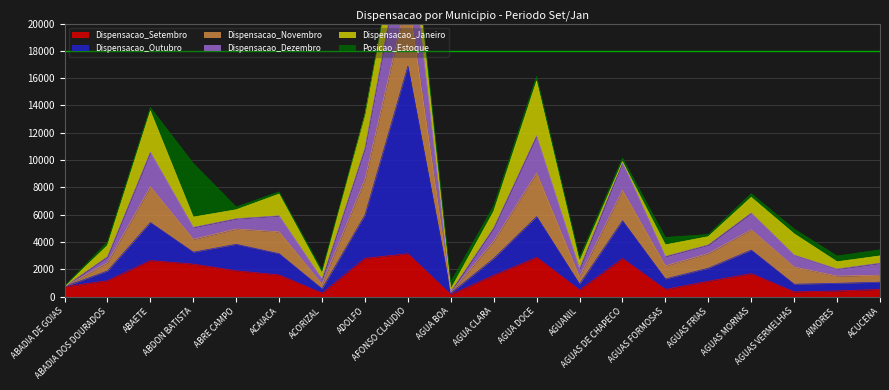

What value does the Dispensacao_Setembro series have at AIMORES, to the nearest 50?

400